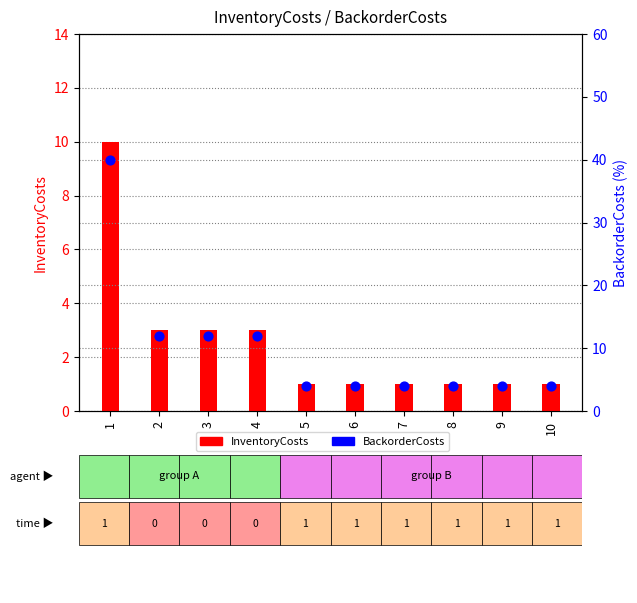

What are all the series names shown in the legend?

InventoryCosts, BackorderCosts